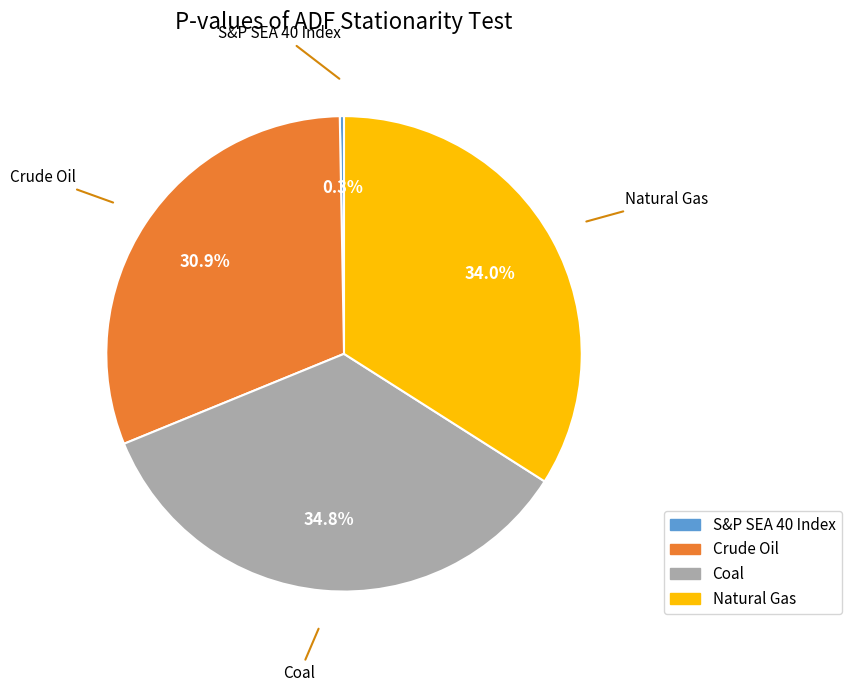

Does Natural Gas account for over 50% of the chart?

No